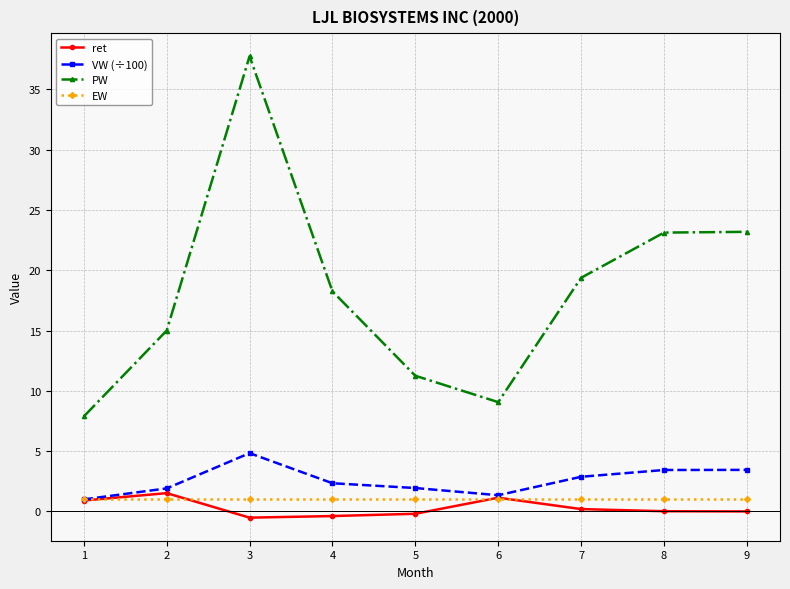

At how many categories does at least one series exceed 20?

3